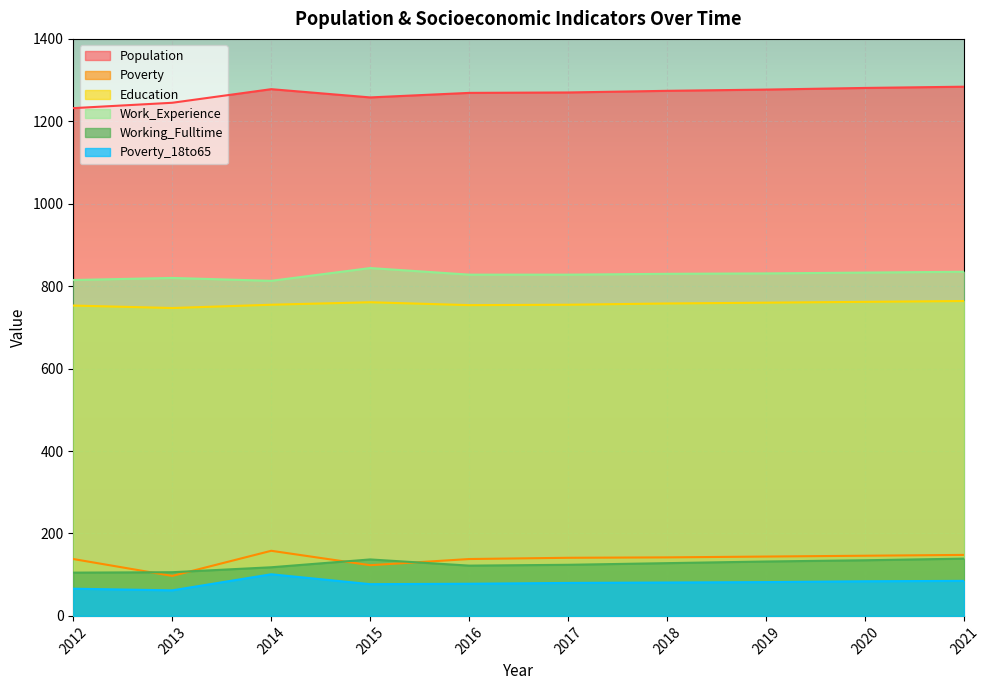

What is the value of the Working_Fulltime point at the 9th from the left?

135